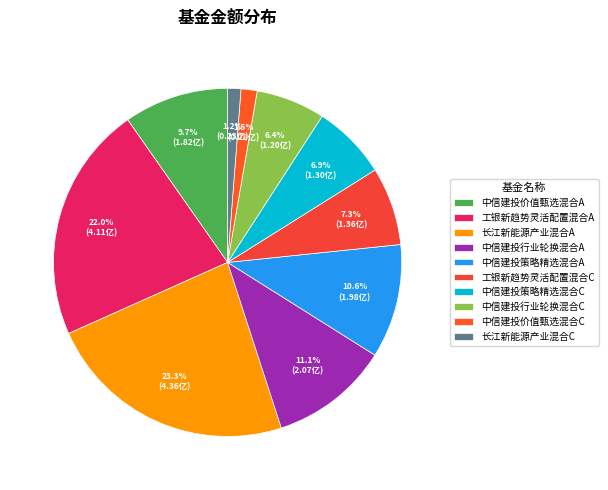

Which has a higher value, 工银新趋势灵活配置混合C or 工银新趋势灵活配置混合A?

工银新趋势灵活配置混合A